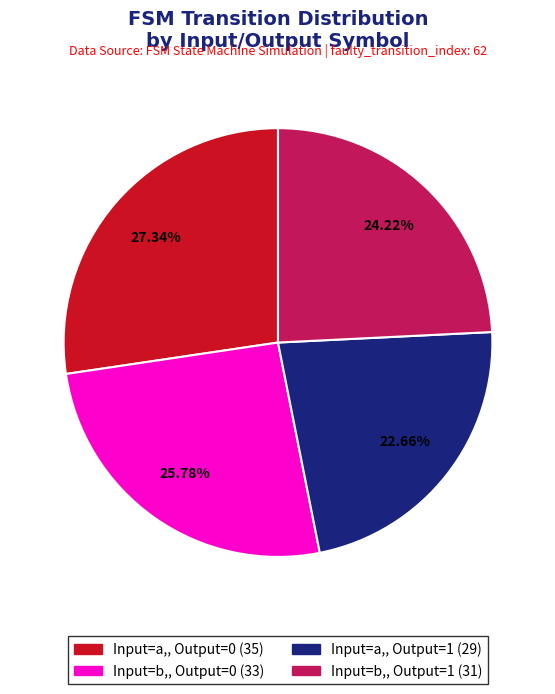

Rank the categories by value from lowest to highest.

Input=a,, Output=1 (29), Input=b,, Output=1 (31), Input=b,, Output=0 (33), Input=a,, Output=0 (35)